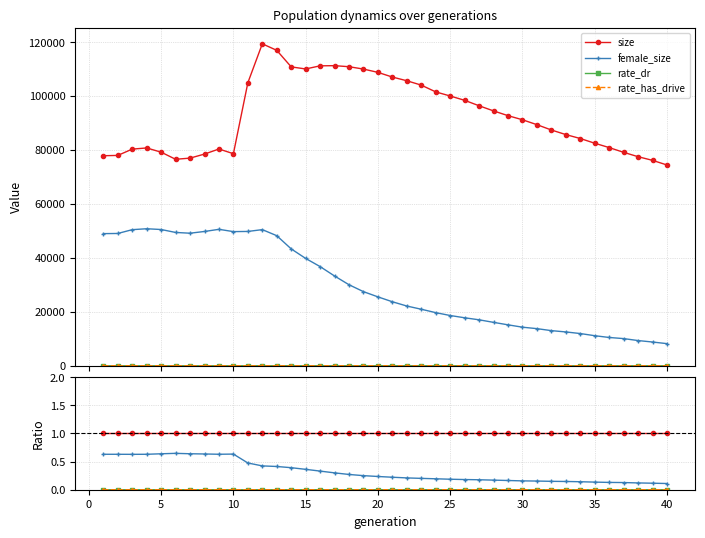

List the series in order of their peak value, lowest first.

rate_dr, rate_has_drive, female_size, size